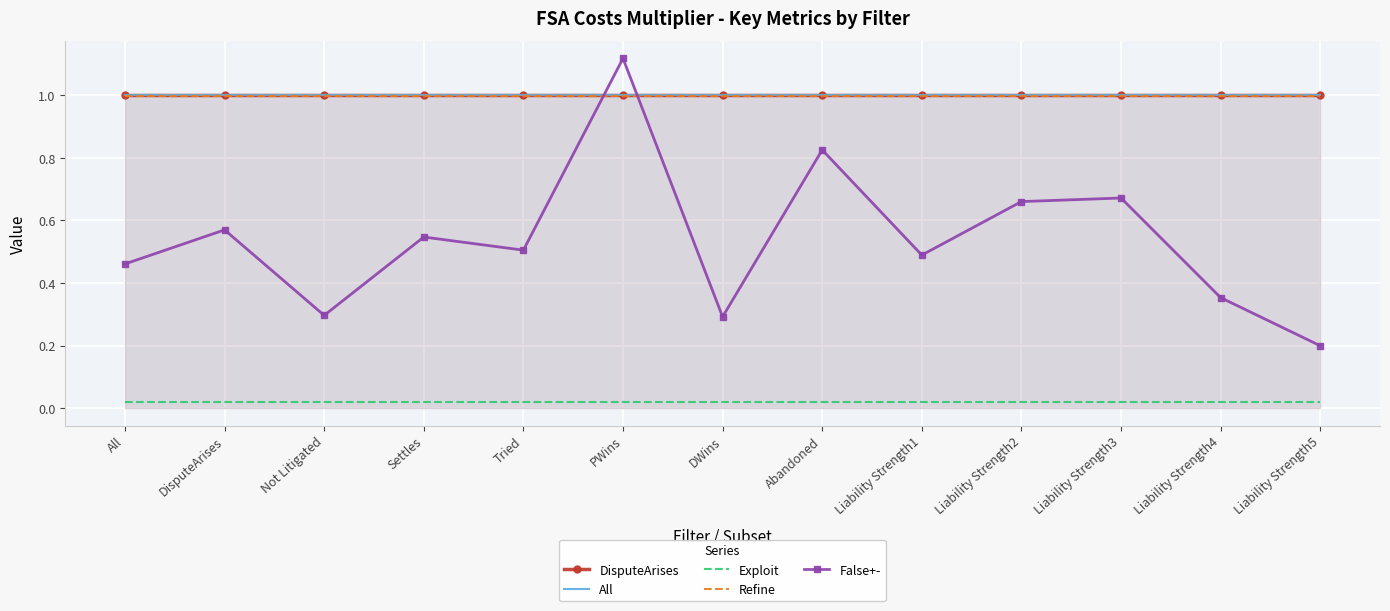

The False+- series shows 1.1 at PWins. True or false?

True